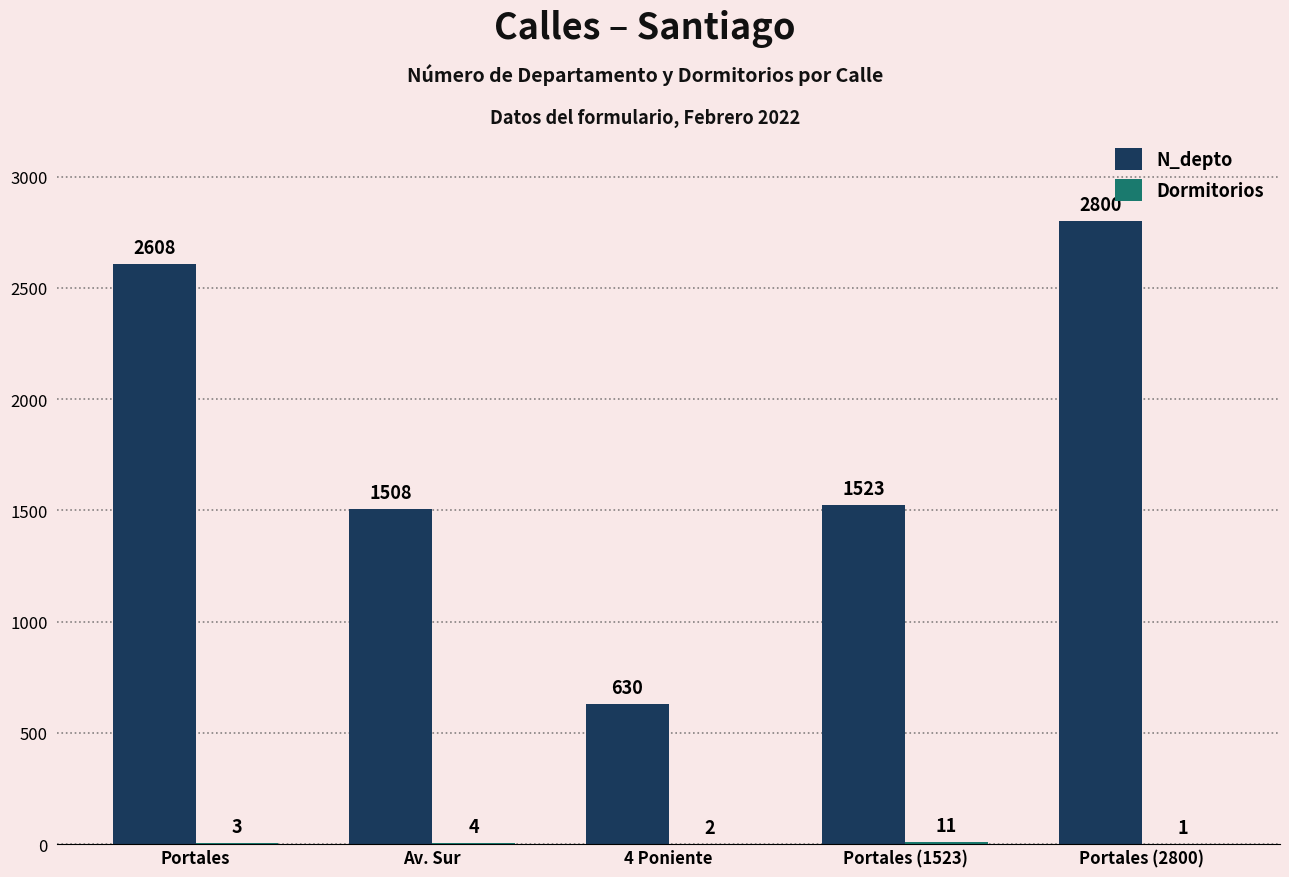

At which category is the sum across all series the highest?

Portales (2800)